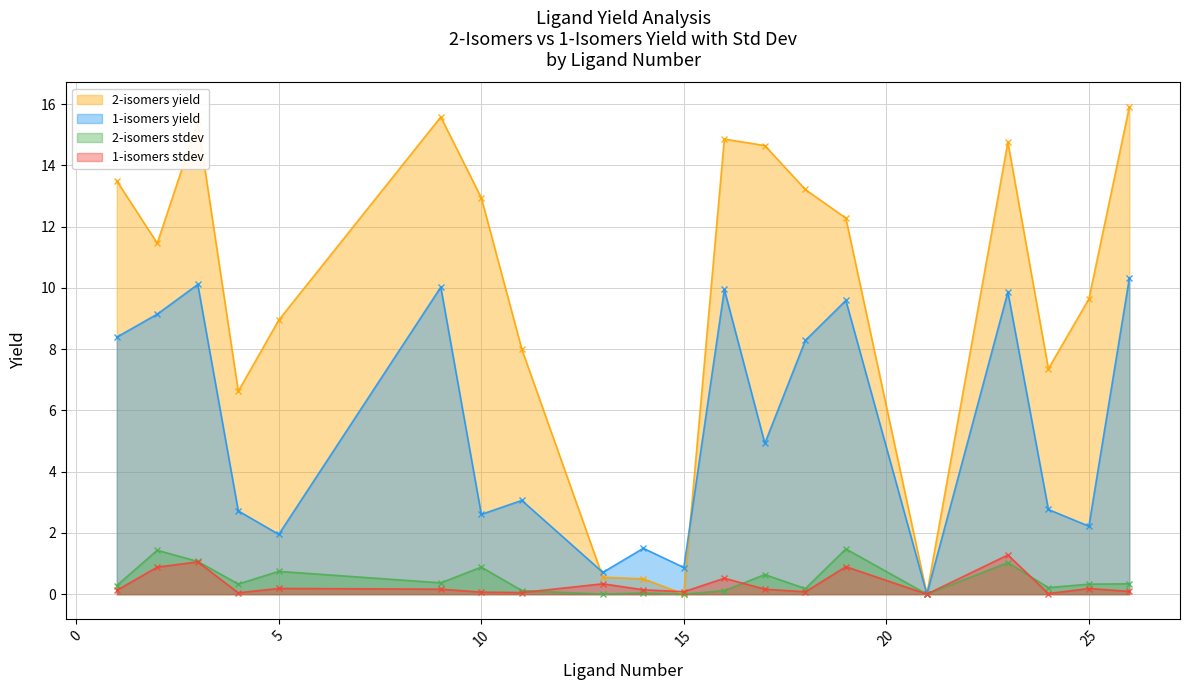

Which series has the largest range (max minus min)?

2-isomers yield